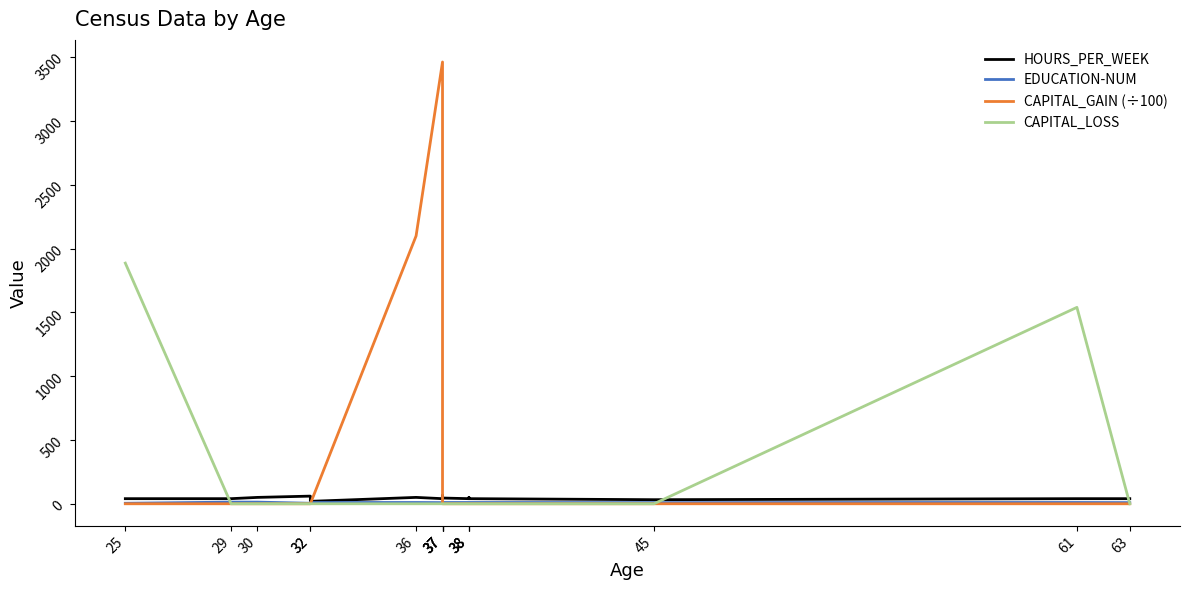

What is the approximate value of HOURS_PER_WEEK at 38, to the nearest 5?

50